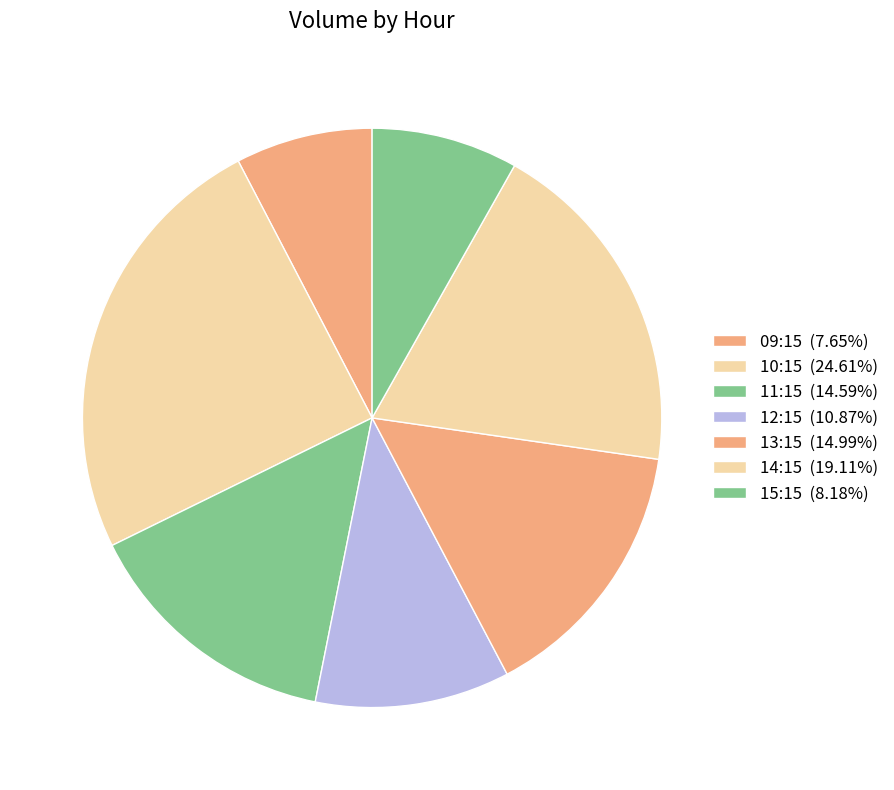

How many segments does this pie chart have?

7